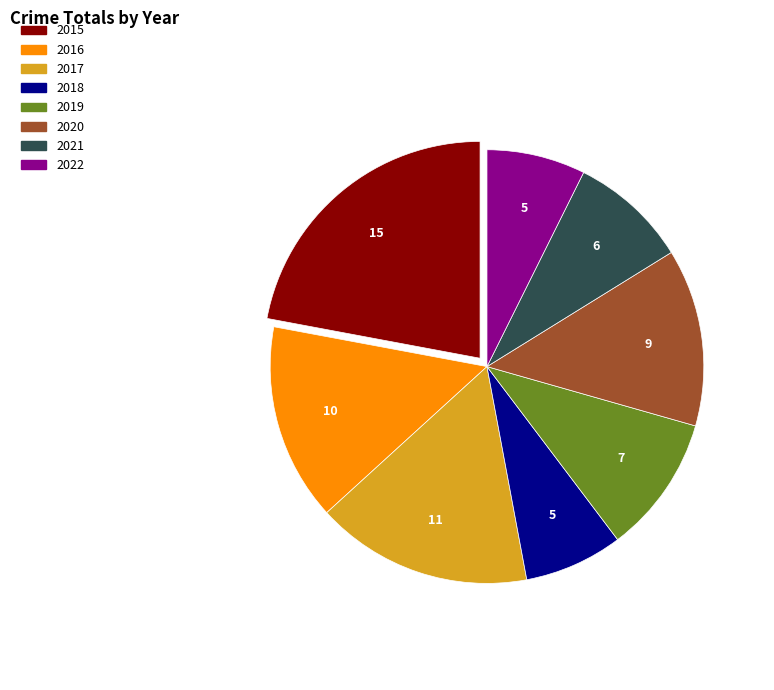

Count the number of slices in the pie.

8